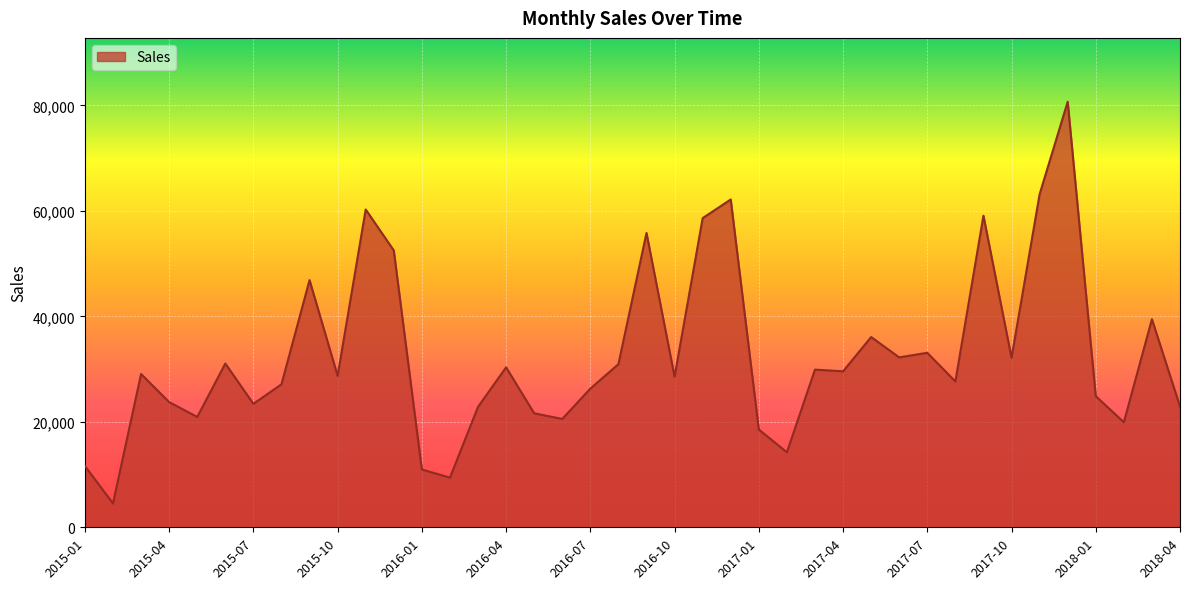

True or false: the data has more than 1 interior local peaks.

True